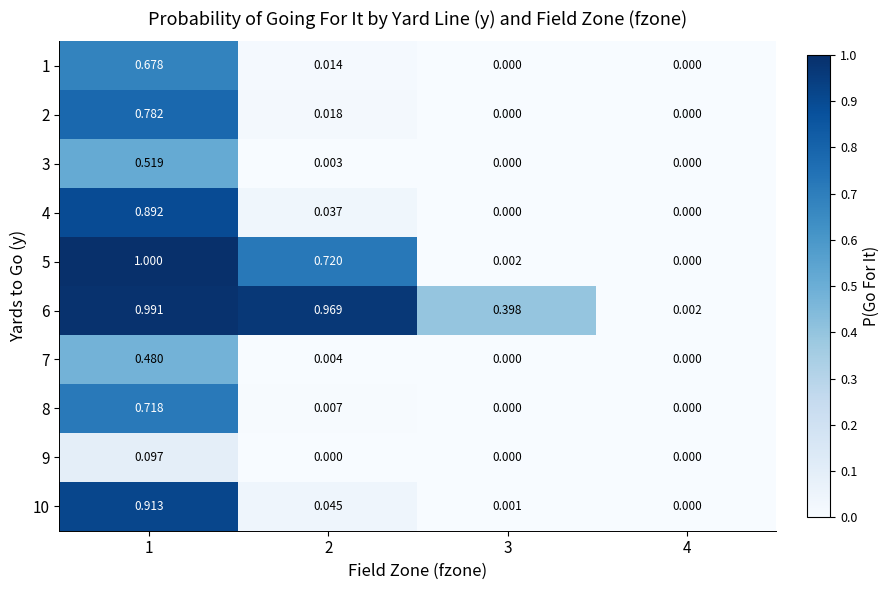

Is the value of 5 at 1 greater than the value of 1 at 2?

Yes